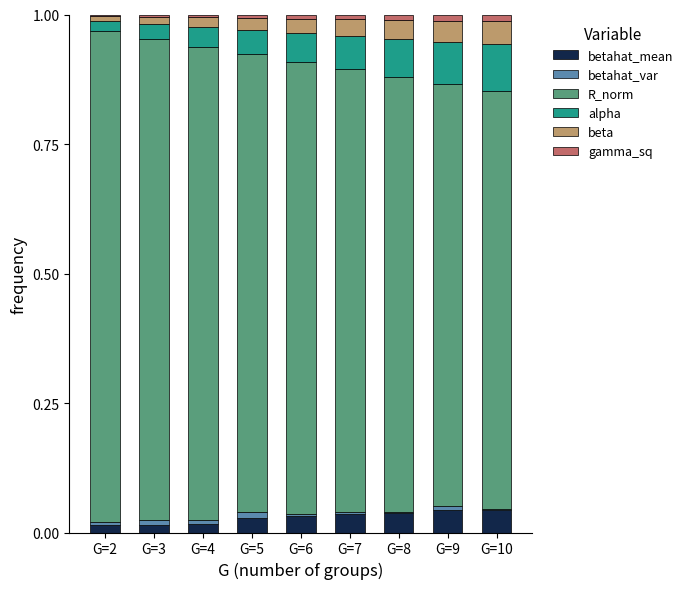

What is the difference between the maximum and second lowest values in the R_norm series?

0.1